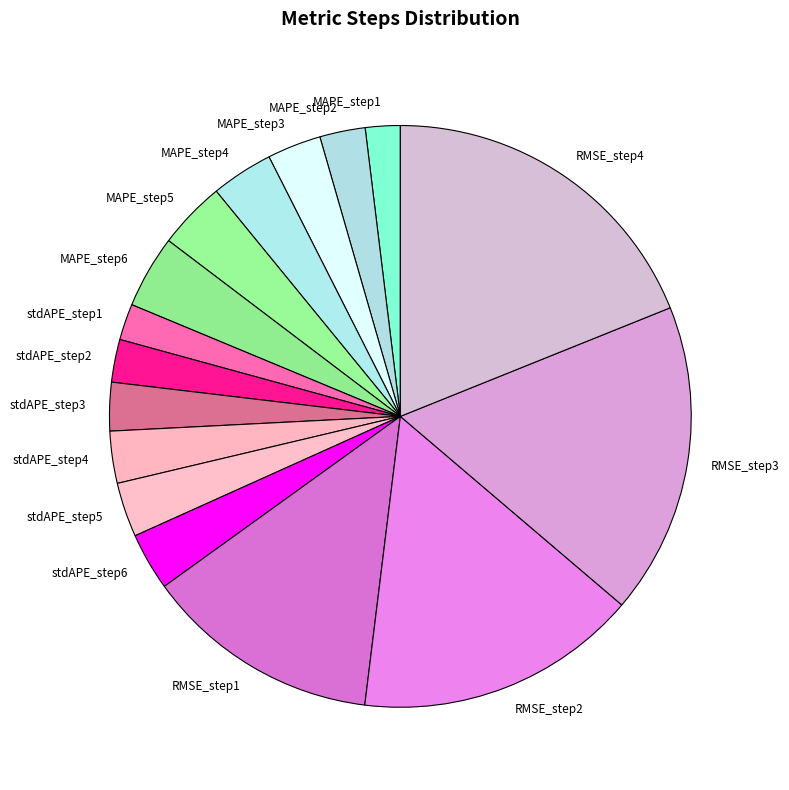

Is RMSE_step1 the majority of the pie?

No